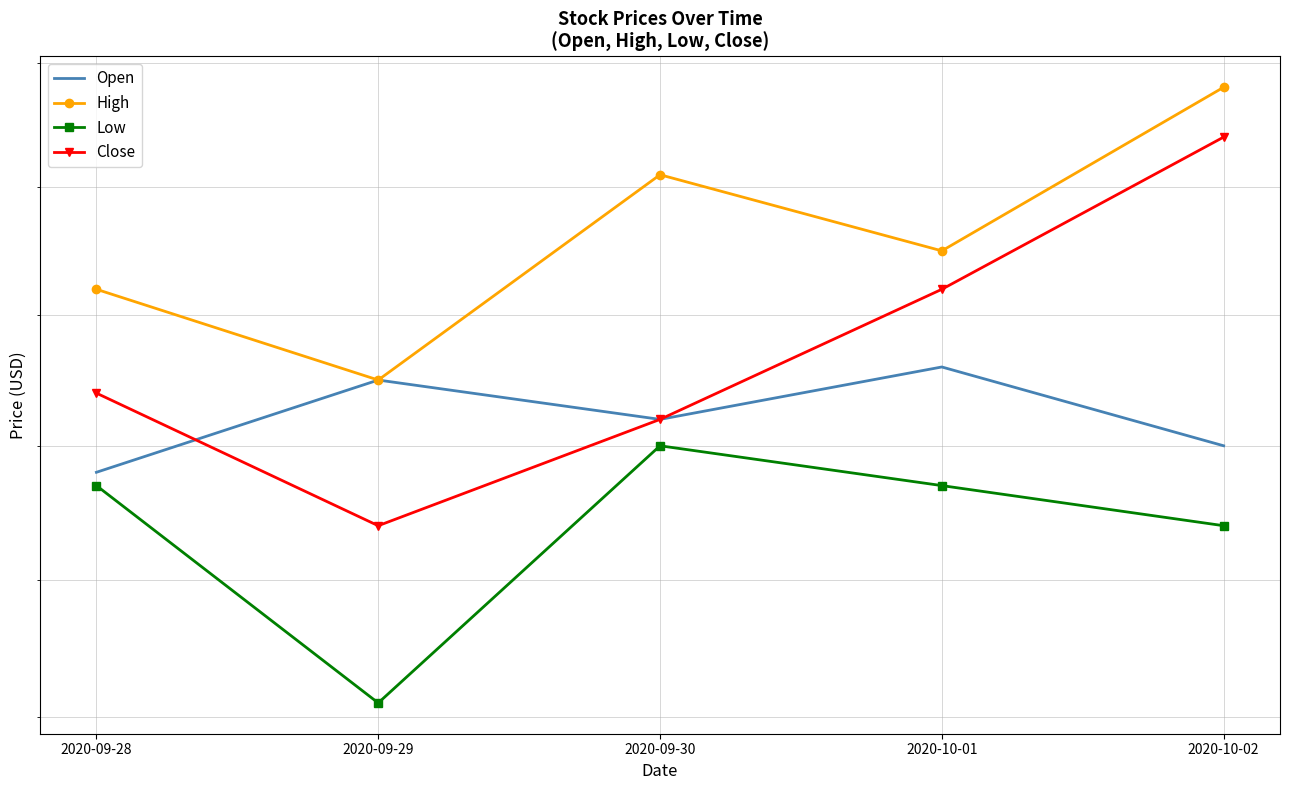

The Low series shows 4.2 at 2020-09-28. True or false?

True